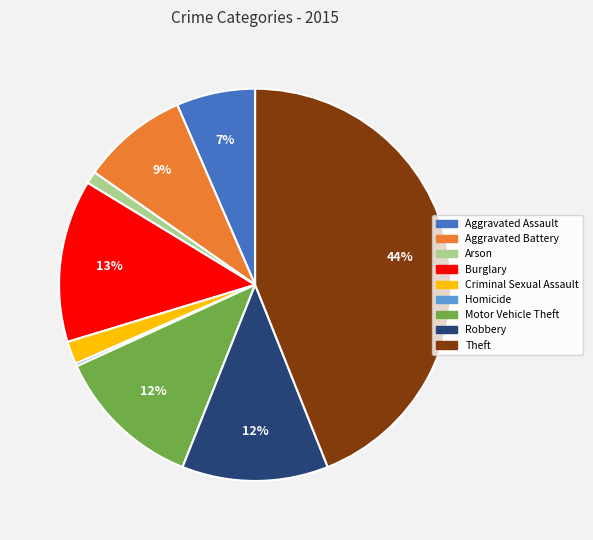

Is the sum of Burglary and Motor Vehicle Theft greater than half?

No